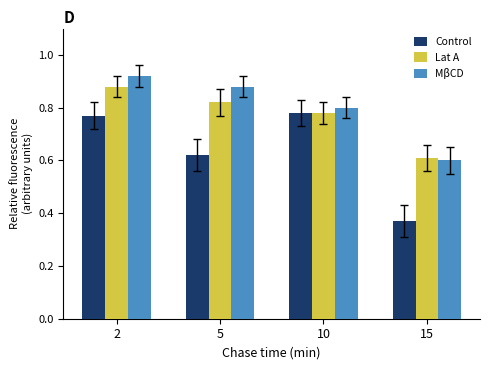

Count the MβCD values in the range 0 to 1.

4